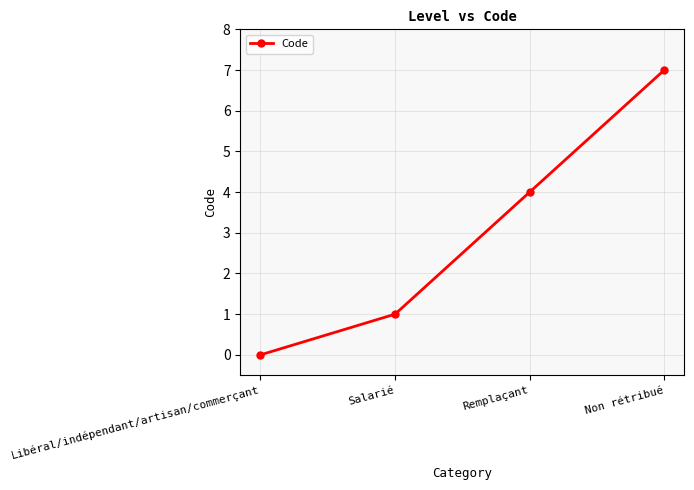

What is the value of the 3rd point from the left?

4